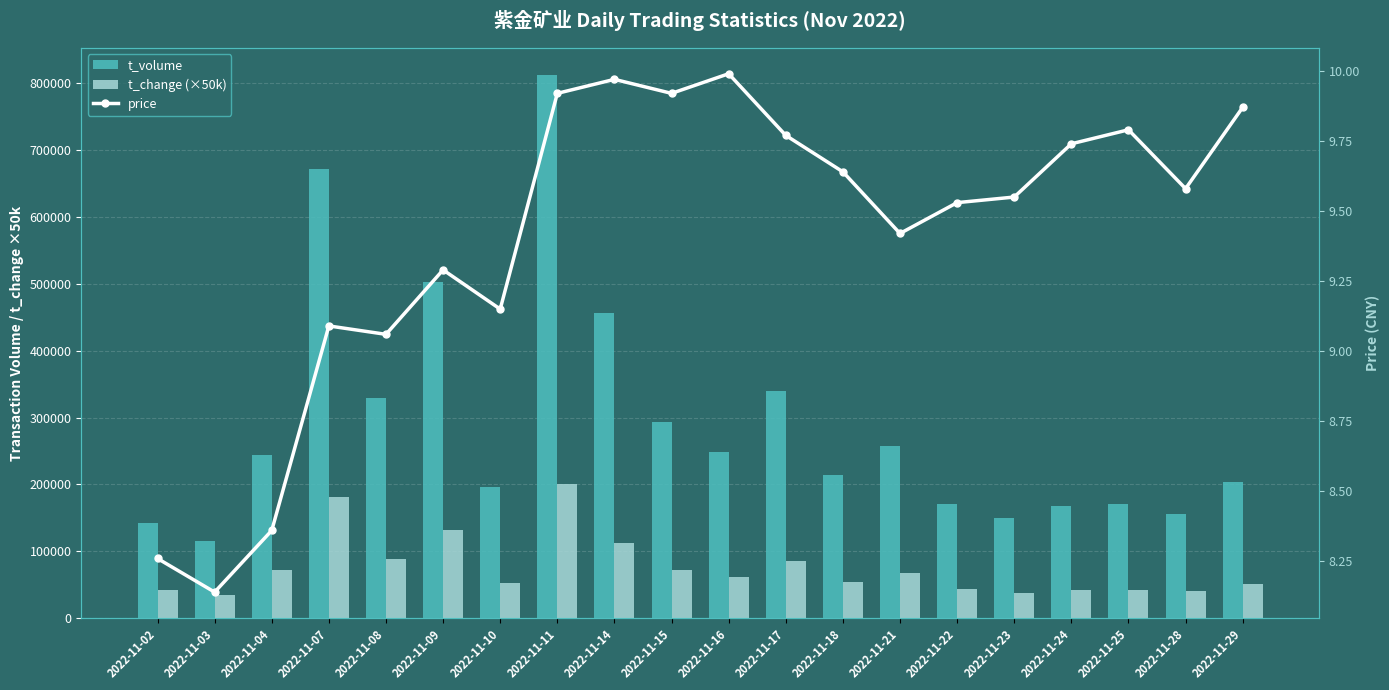

Which category has the lowest value in the t_change (×50k) series?

2022-11-03